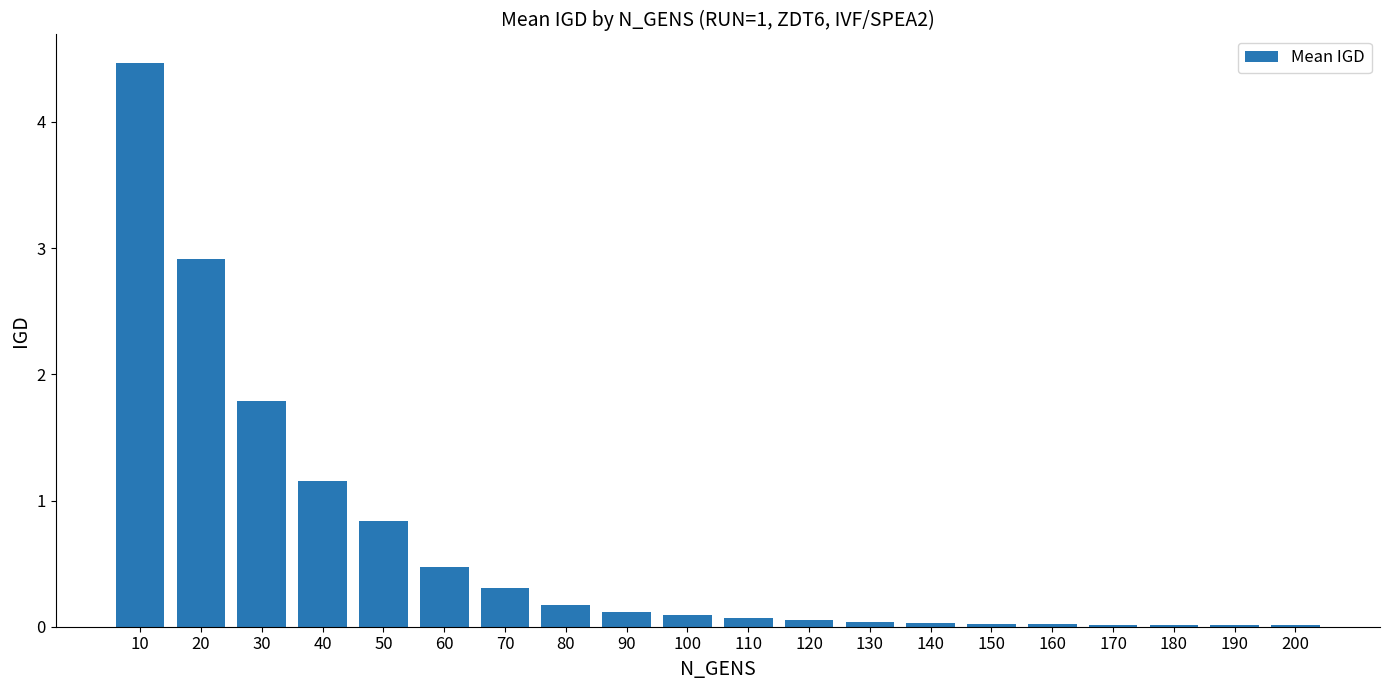

Does the chart contain stacked bars?

No